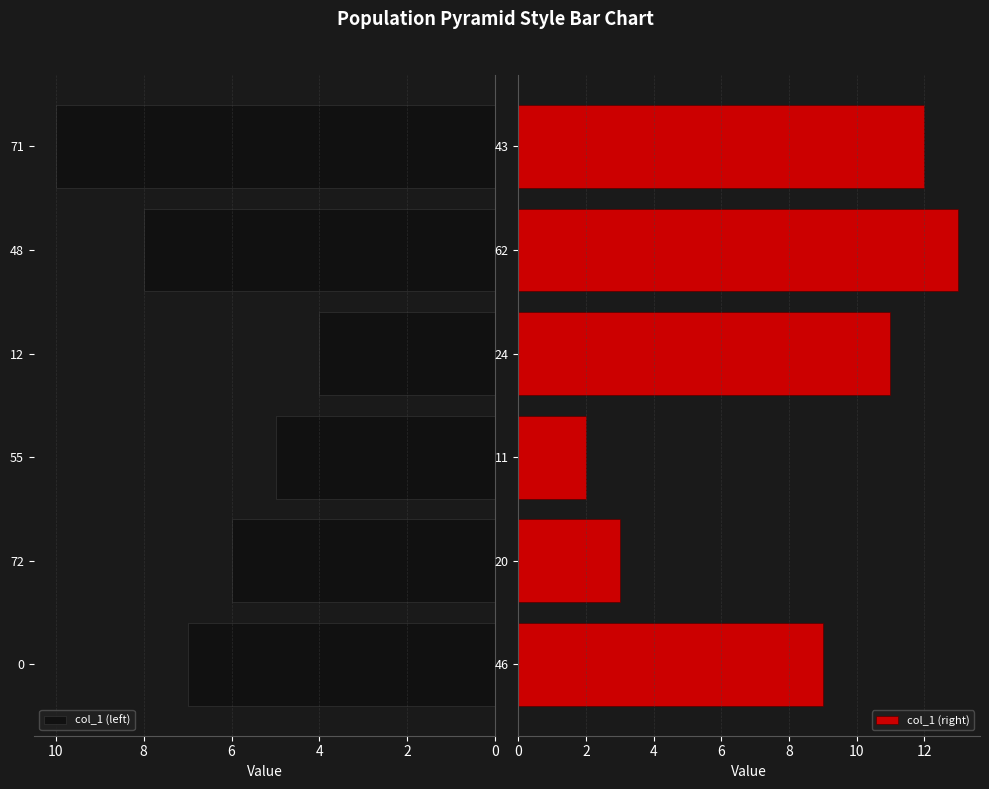

What is the sum of all col_1 (right) values?

50